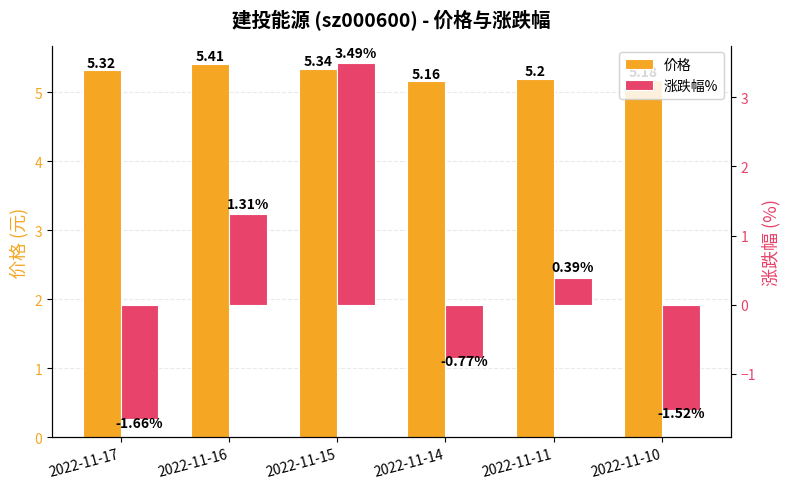

What is the difference between the second highest and second lowest values in the 涨跌幅% series?

2.8